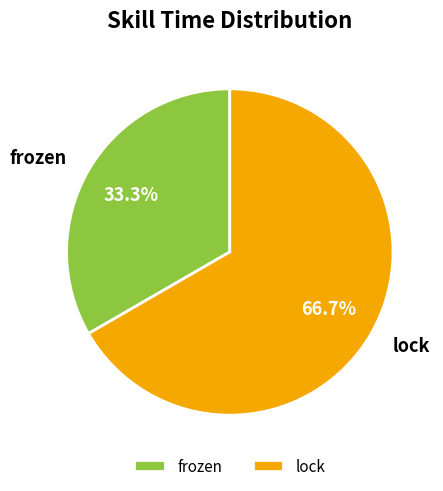

To the nearest percent, what percentage of the pie is frozen?

33%